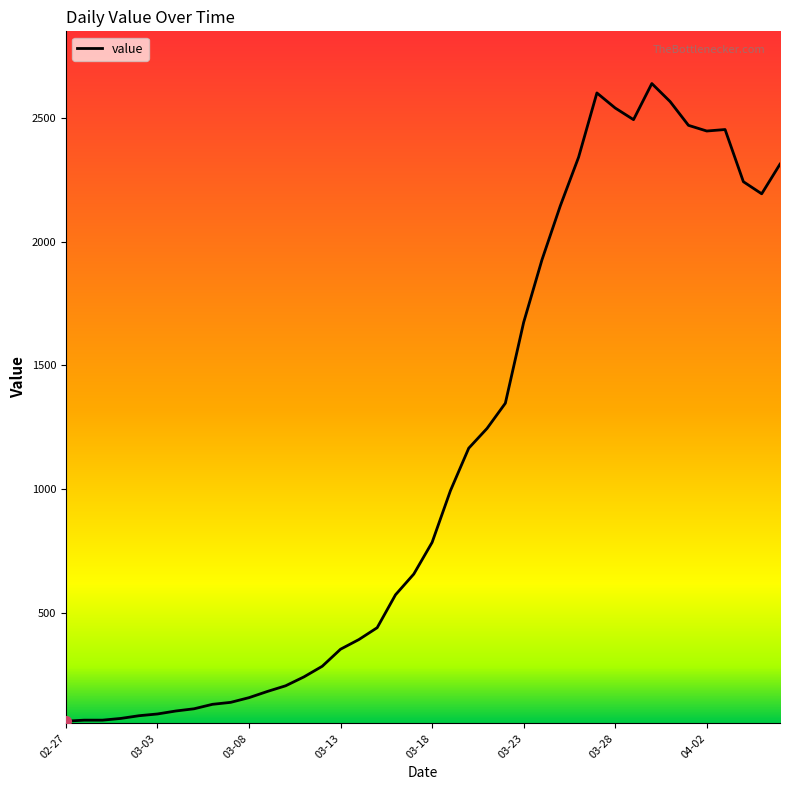

What is the greatest value displayed?

2640